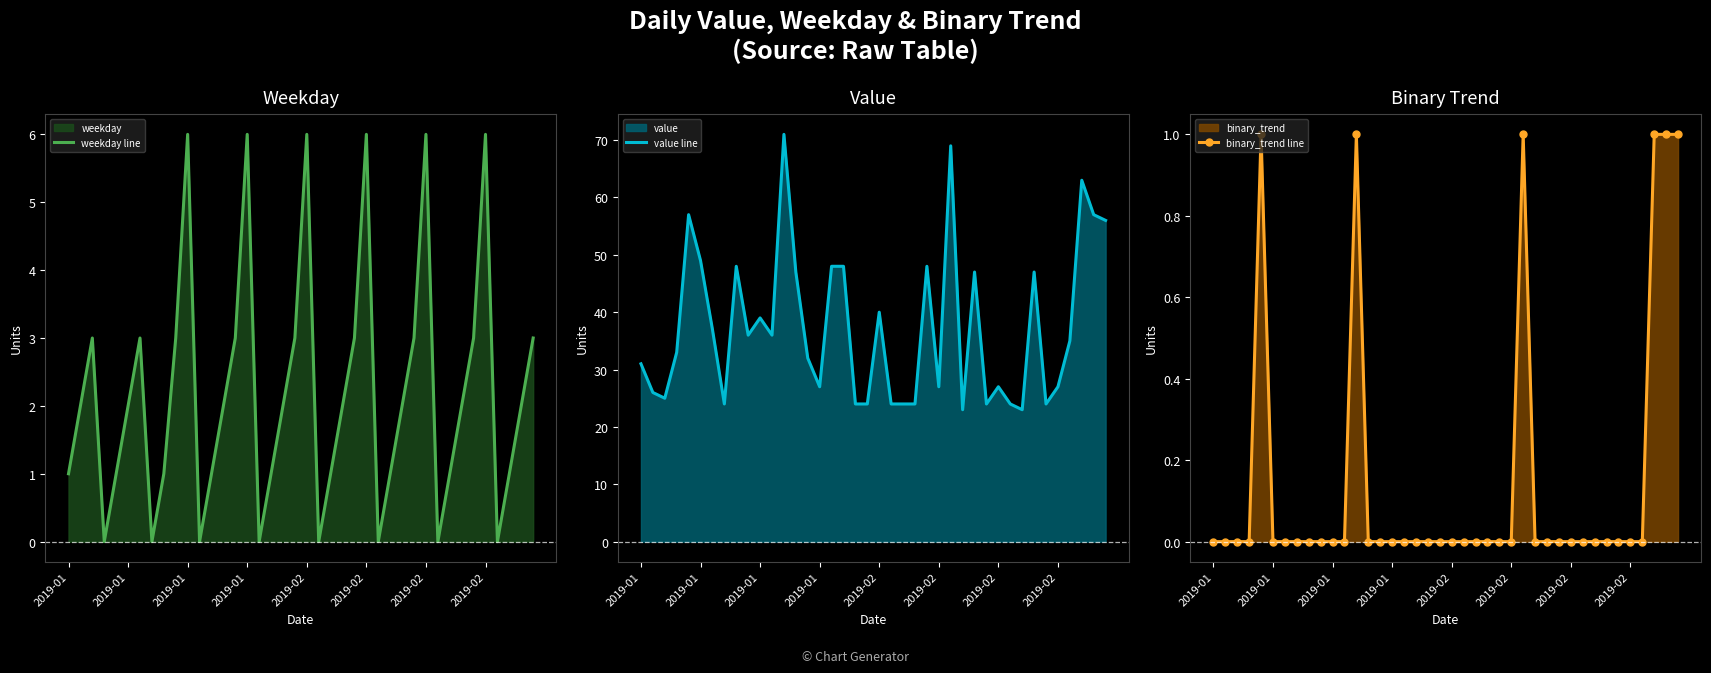

At how many categories does at least one series exceed 35?

19